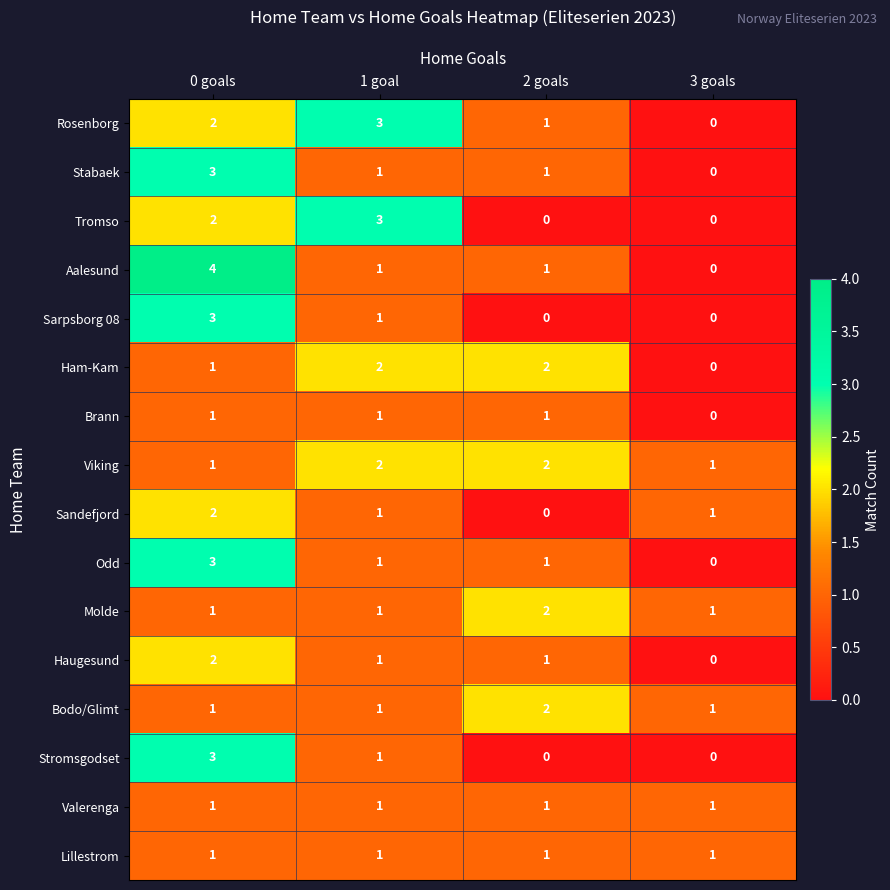

True or false: Tromso has a value of 1 at 1 goal.

False